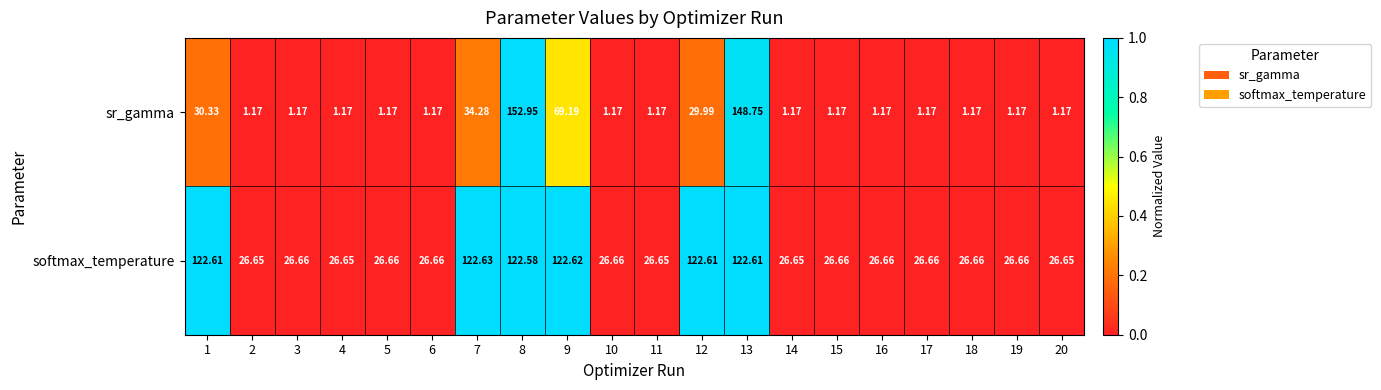

Which series has the largest range (max minus min)?

sr_gamma